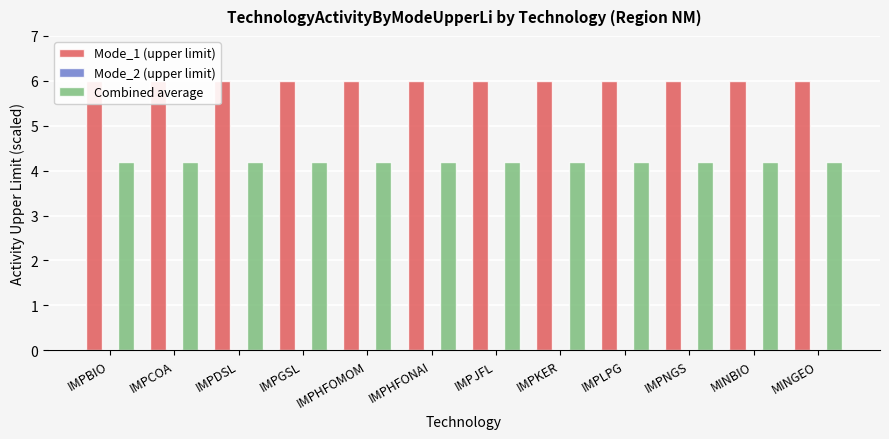

Rank the series by their maximum value, from lowest to highest.

Mode_2 (upper limit), Combined average, Mode_1 (upper limit)